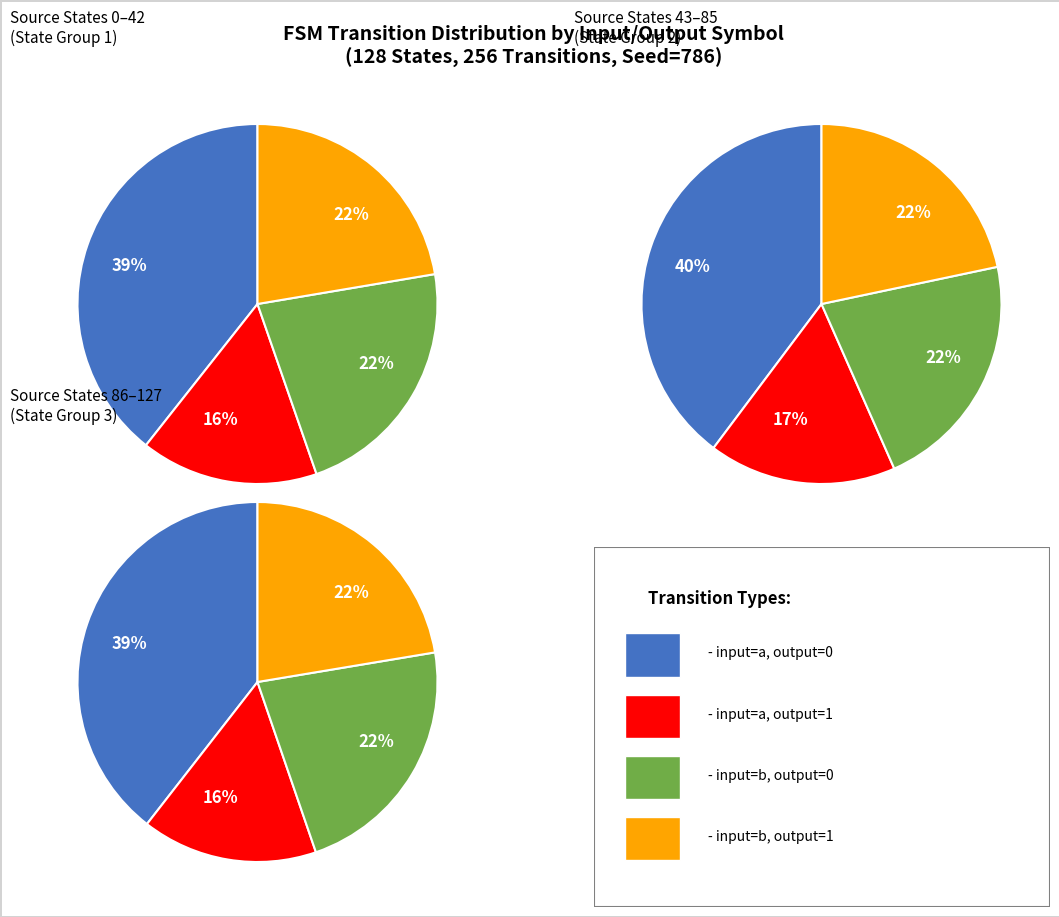

How many slices are in this pie chart?

4